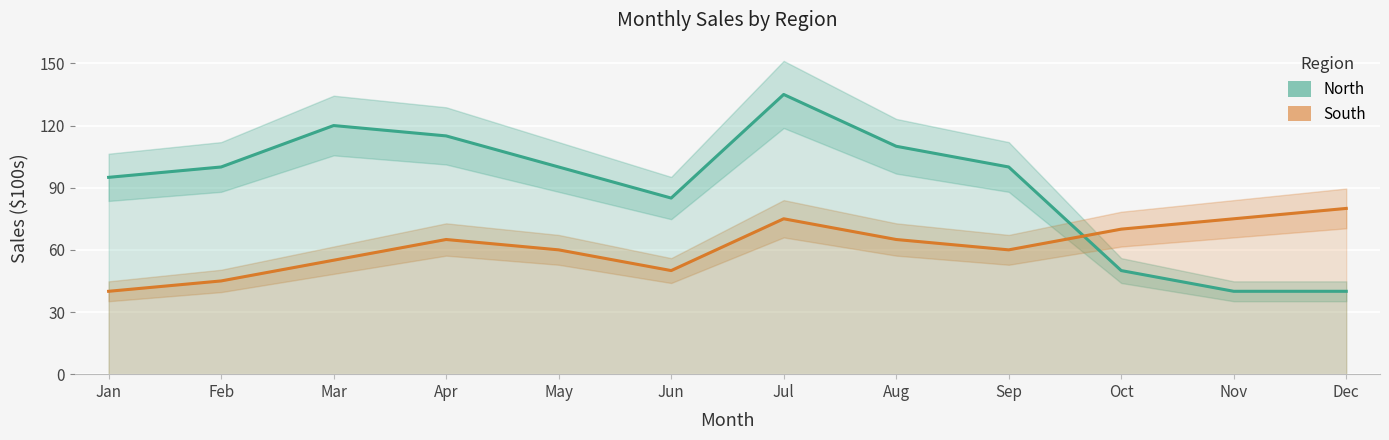

The value of South at Oct is 92. True or false?

False